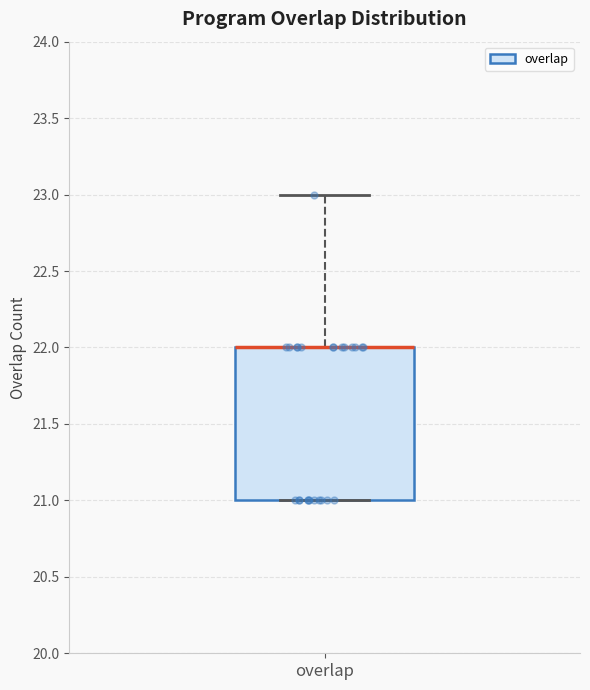

Transcribe this box plot: give where the median line is, the range the box spans, and where the two whiskers end, as read against the y-axis. The values are not printed on the chart, so give them approximately, as read against the axis.

median 22 (drawn on the box's upper edge), box 21 to 22, whiskers 21 to 23